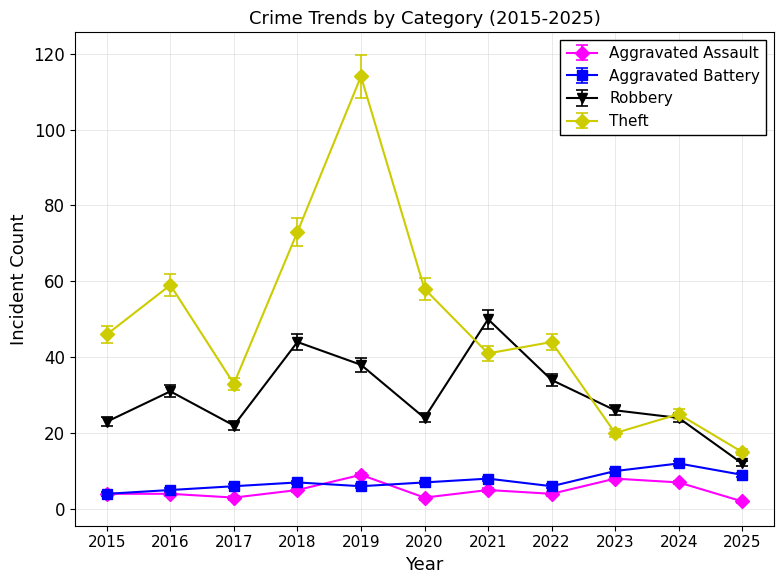

What is the total value across all series at 2020?

92